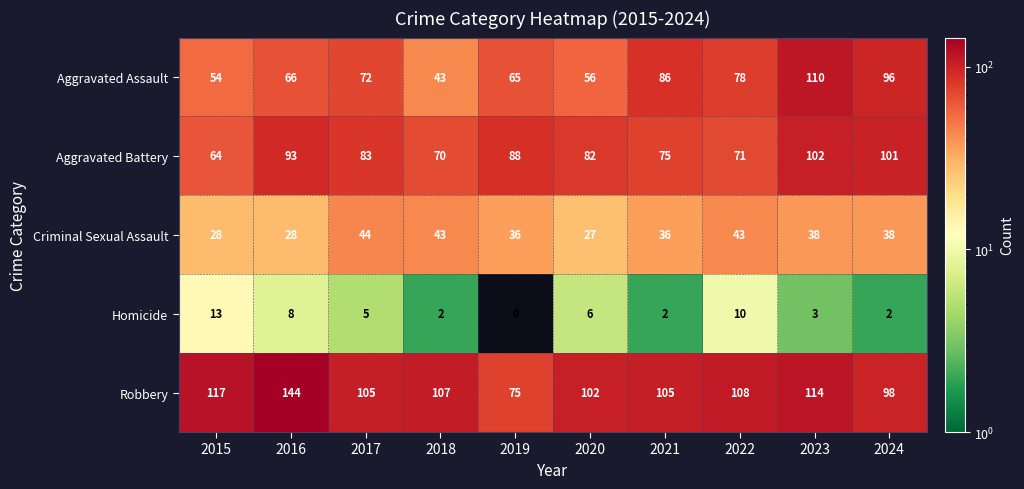

At which label is Robbery closest to 109?

2022